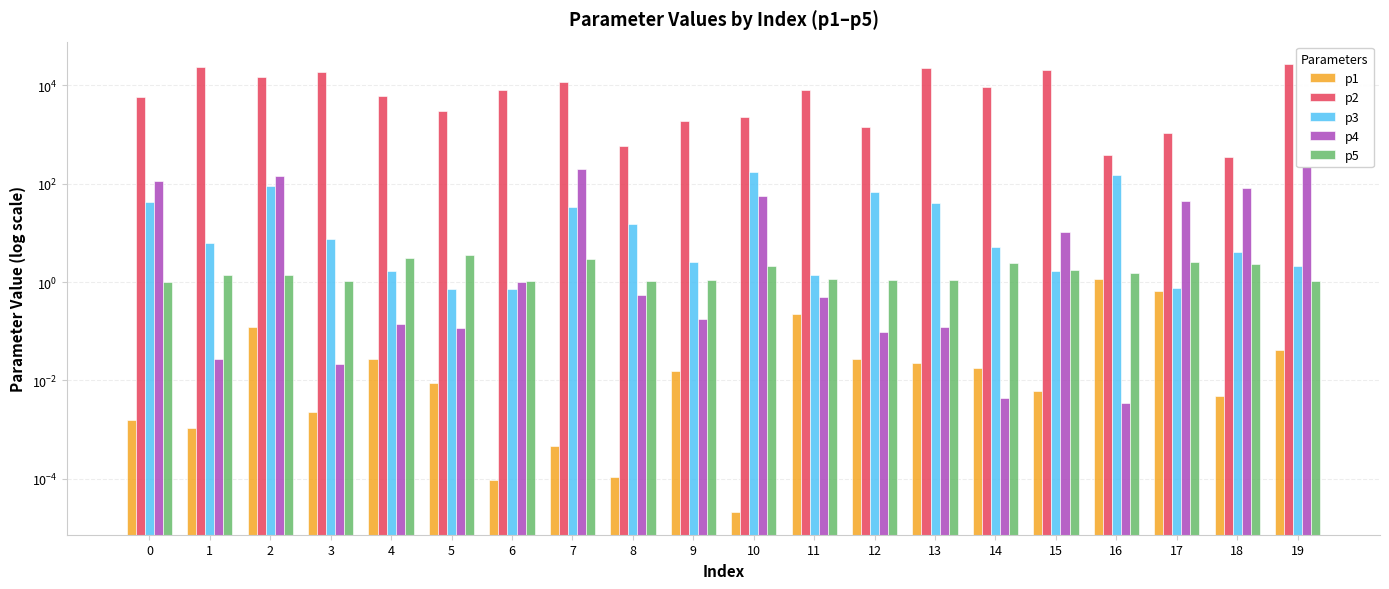

What value does the p5 series have at 3?

1.1